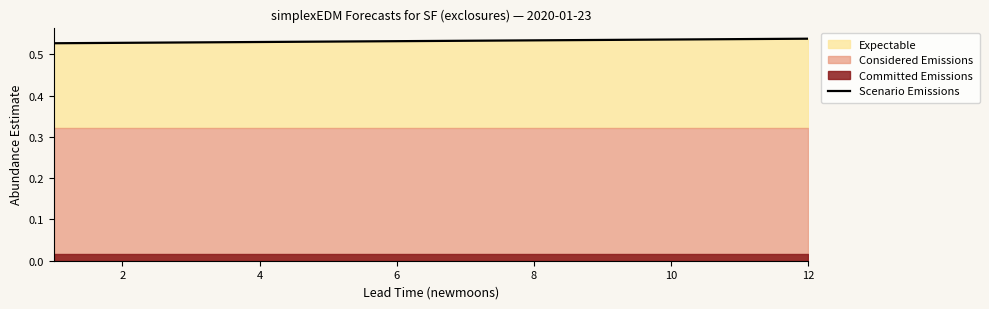

What is the value of the 7th point from the left?

0.5